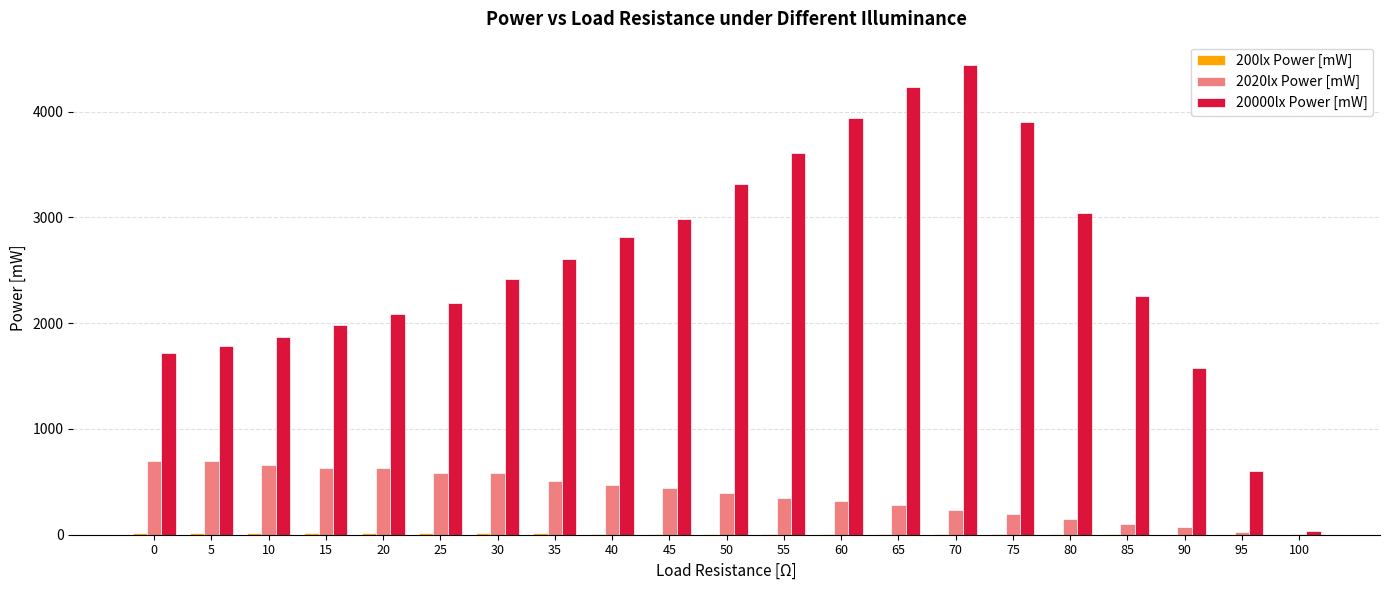

Which series has the largest total across all categories?

20000lx Power [mW]